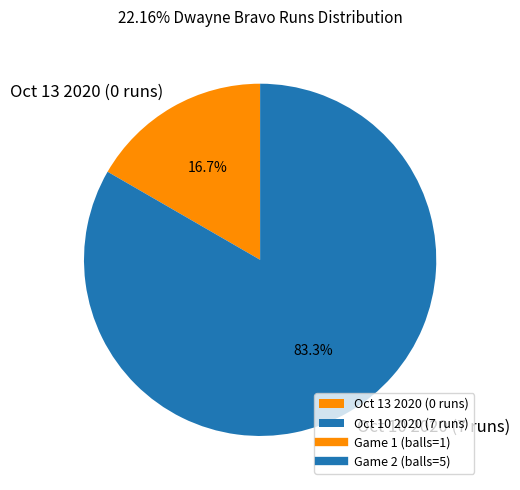

Which slice is the smallest?

Oct 13 2020 (0 runs)